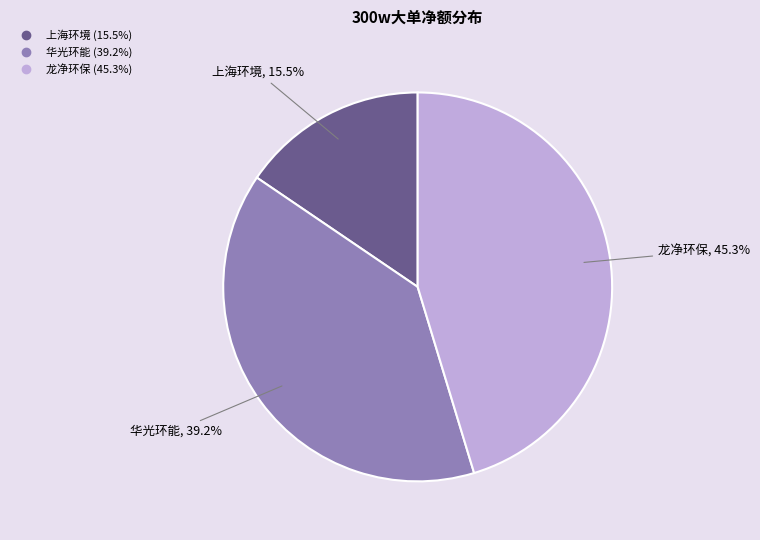

Is there a majority slice in this chart?

No